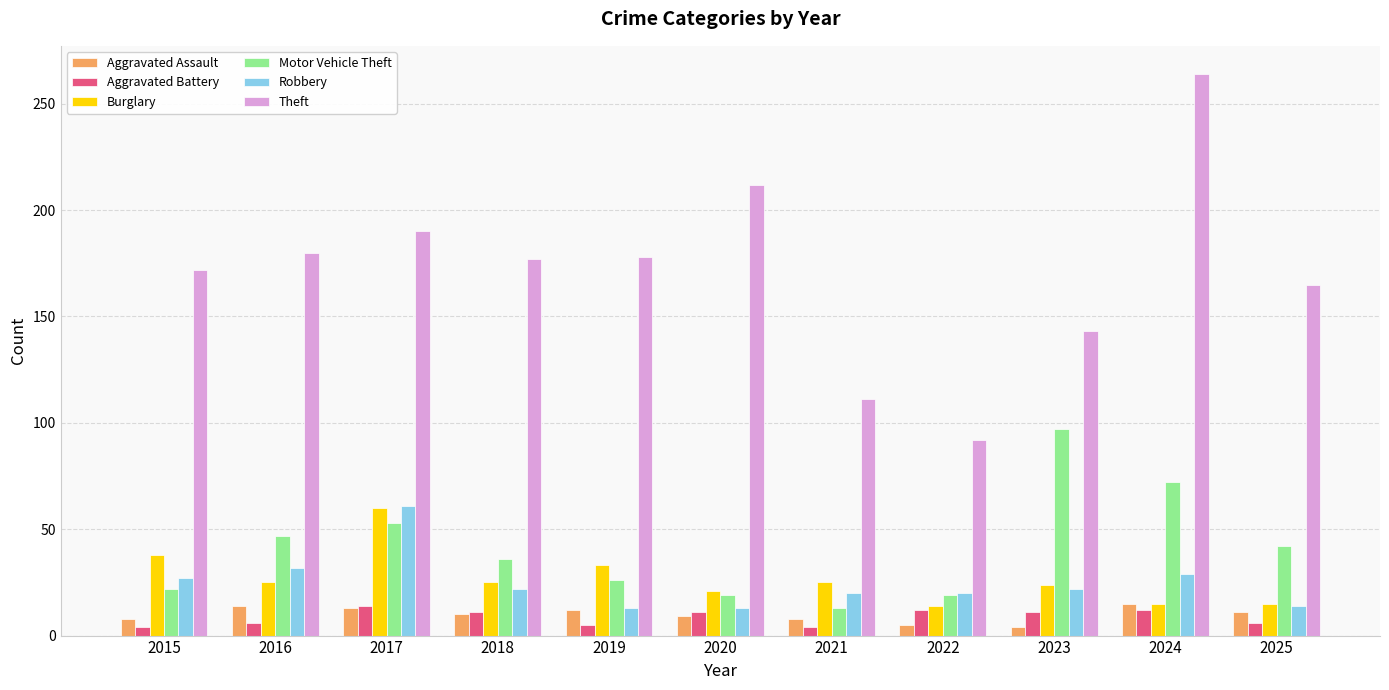

Which series has the largest range (max minus min)?

Theft